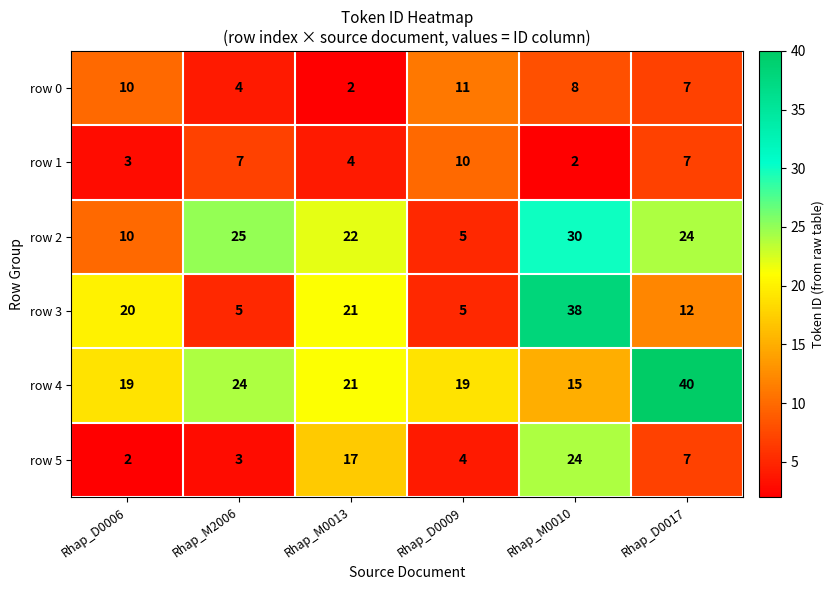

What is the greatest value displayed?

40